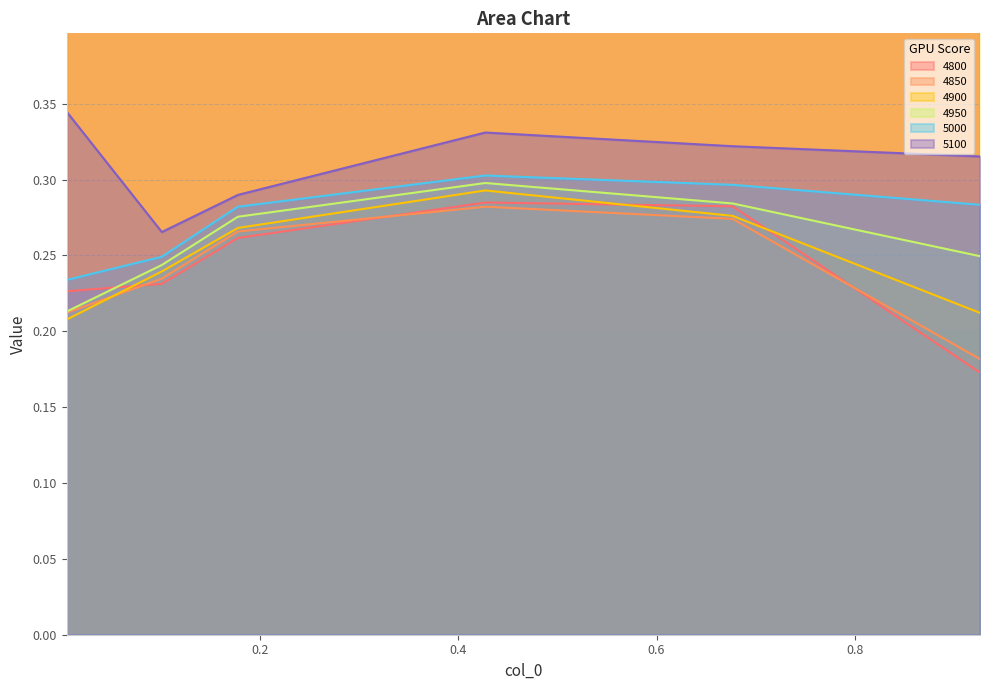

What is the sum of the 4800 values at 0.9260273972602739 and 0.1013698630136986?

0.4